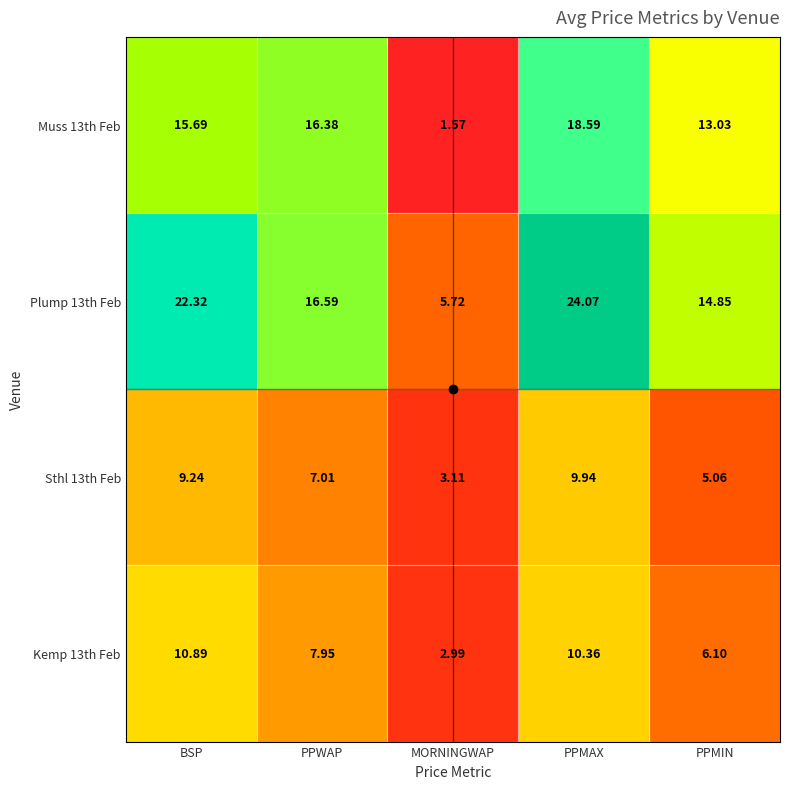

How many distinct data groups are displayed?

4